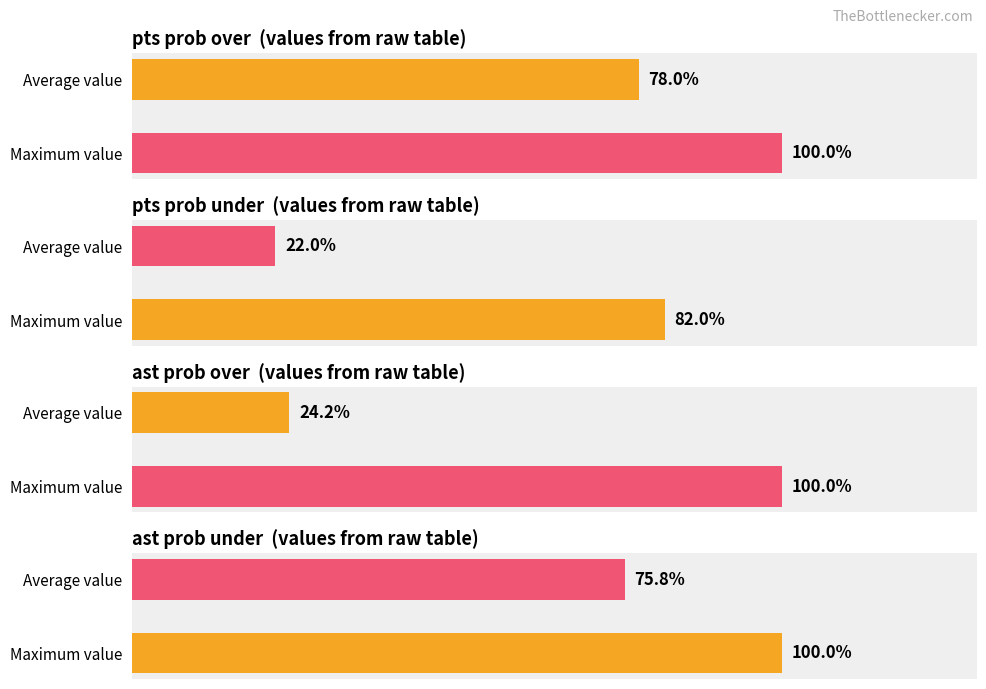

Is it true that Points - Prob Over equals 47.6 at Average value?

False